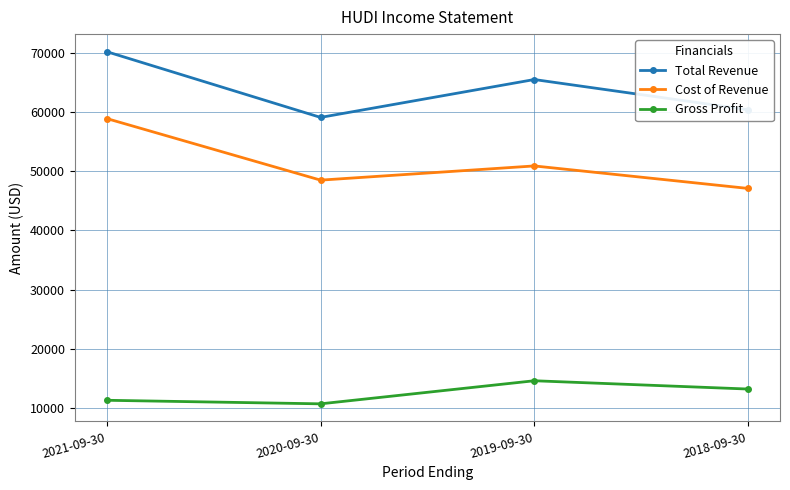

The Cost of Revenue series shows 27404 at 2020-09-30. True or false?

False